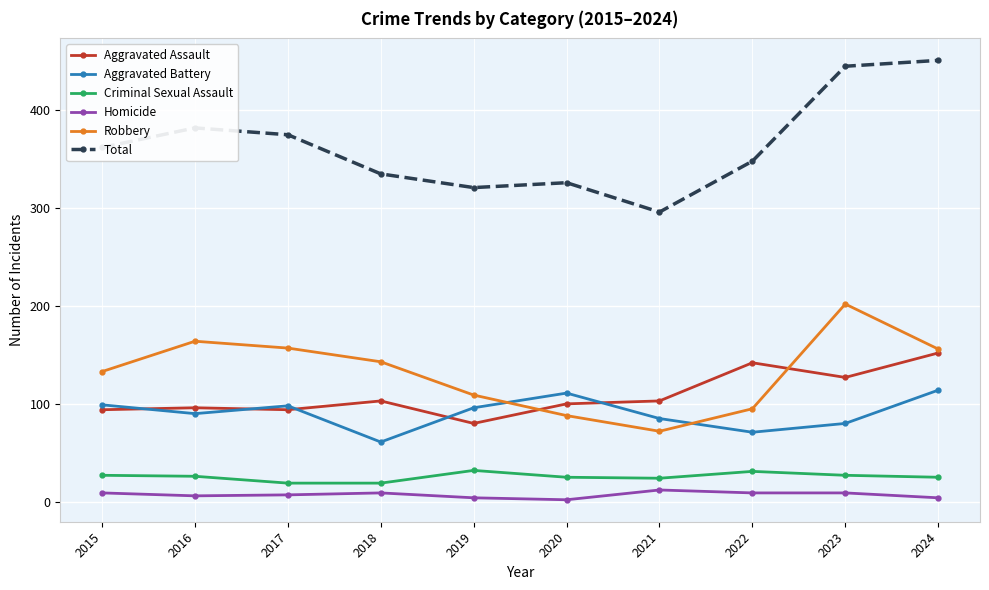

True or false: Aggravated Assault and Homicide intersect in this chart.

False